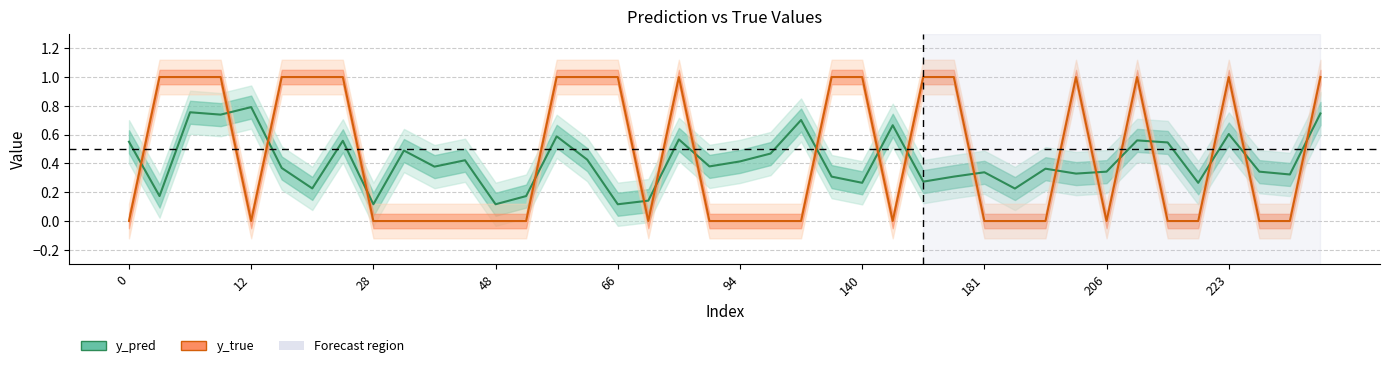

What is the difference between the maximum and second lowest values in the y_true series?

1.0